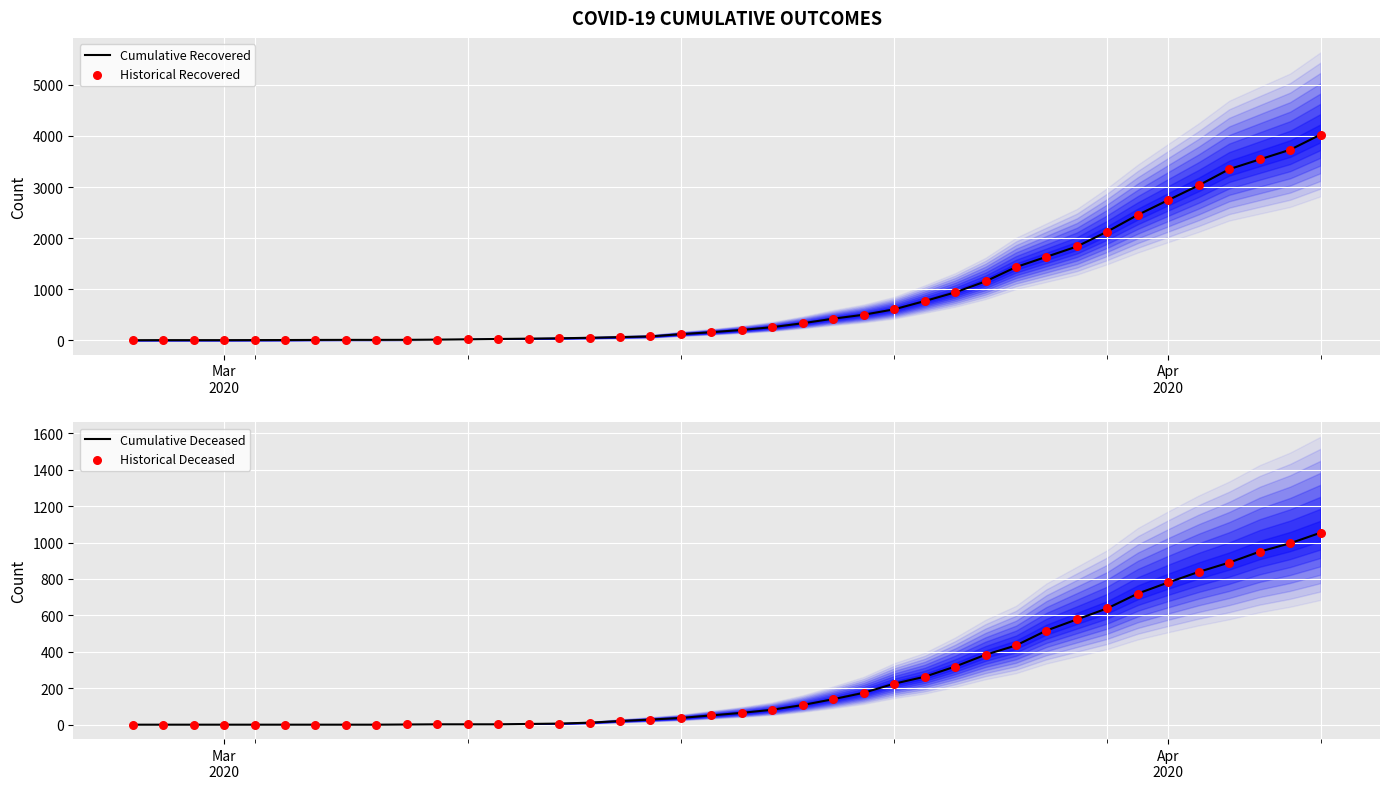

Which series has the largest total across all categories?

Cumulative Recovered